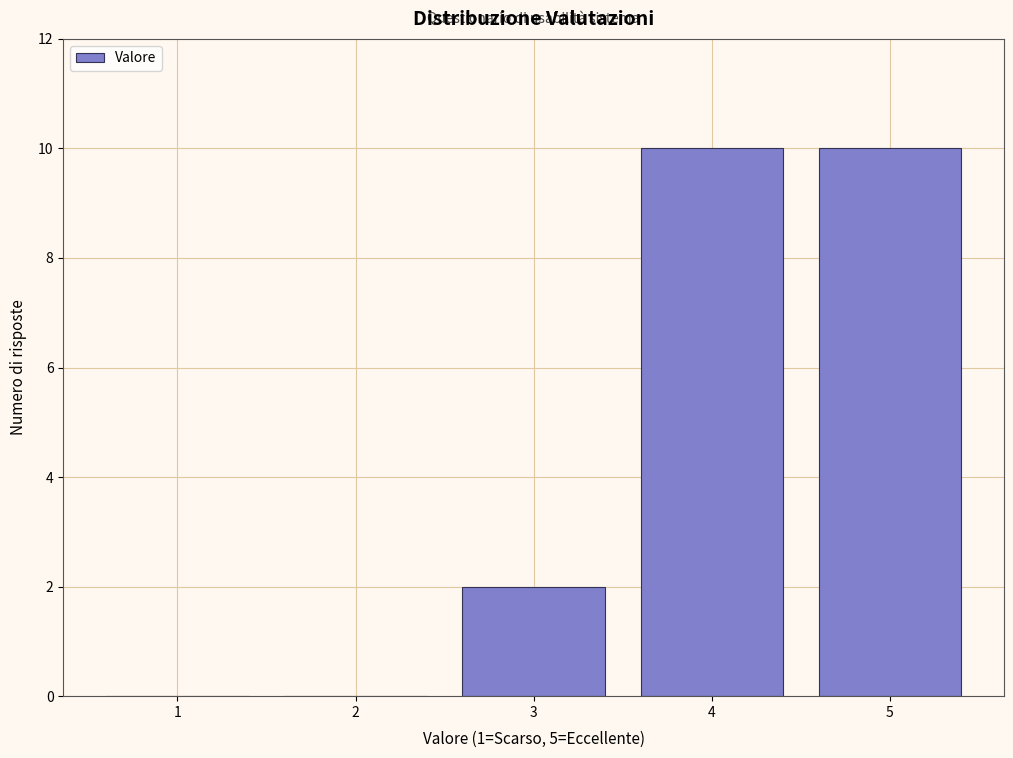

What is the height of the bar covering 4.5 to 5.5 on the x-axis? The values are not printed on the chart, so give them approximately, as read against the axis.

10